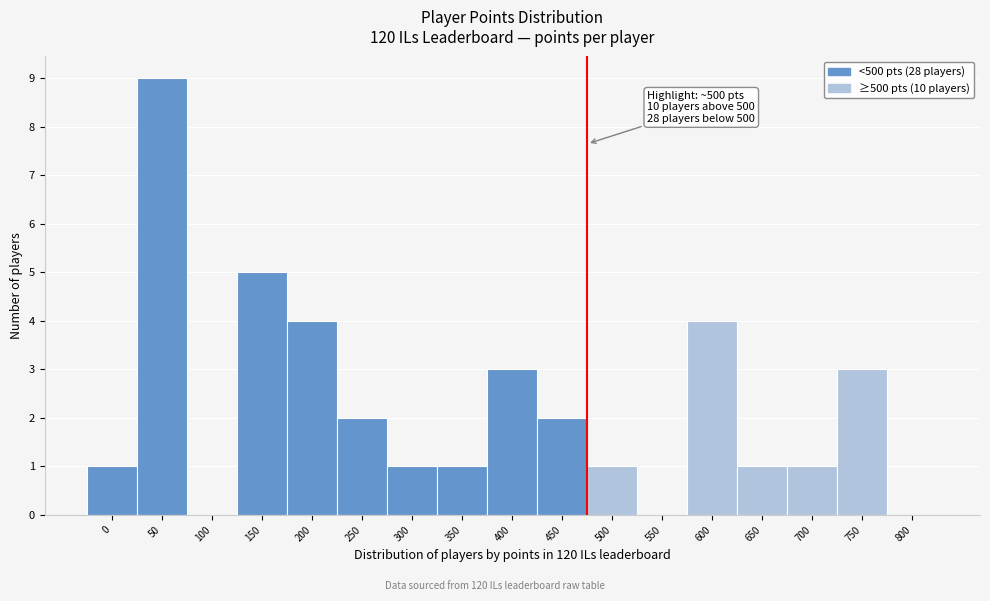

Reading left to right, transcribe all the data shown in this chart.

0=1	50=9	100=0	150=5	200=4	250=2	300=1	350=1	400=3	450=2	500=1	550=0	600=4	650=1	700=1	750=3	800=0